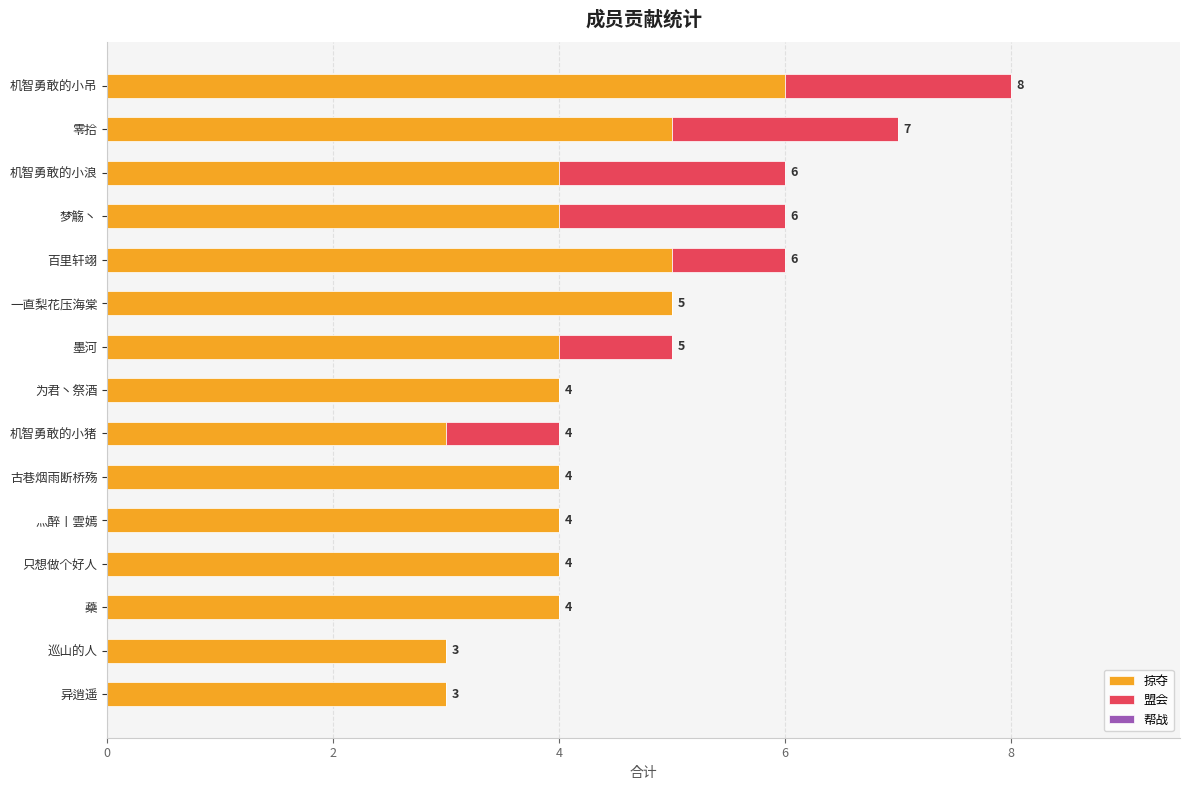

At which category is the sum across all series the highest?

机智勇敢的小吊